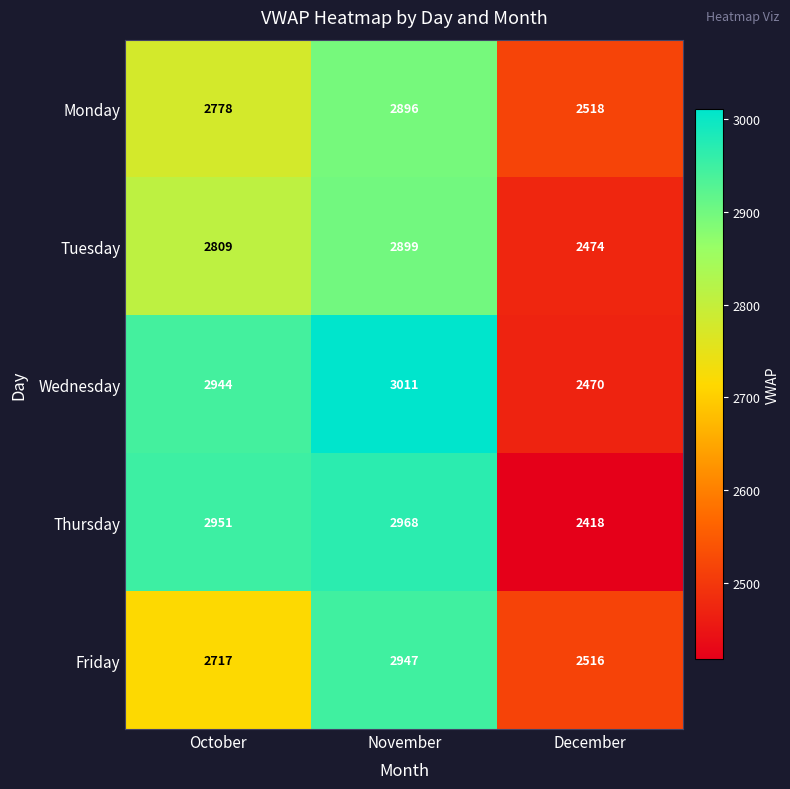

What is the greatest value displayed?

3011